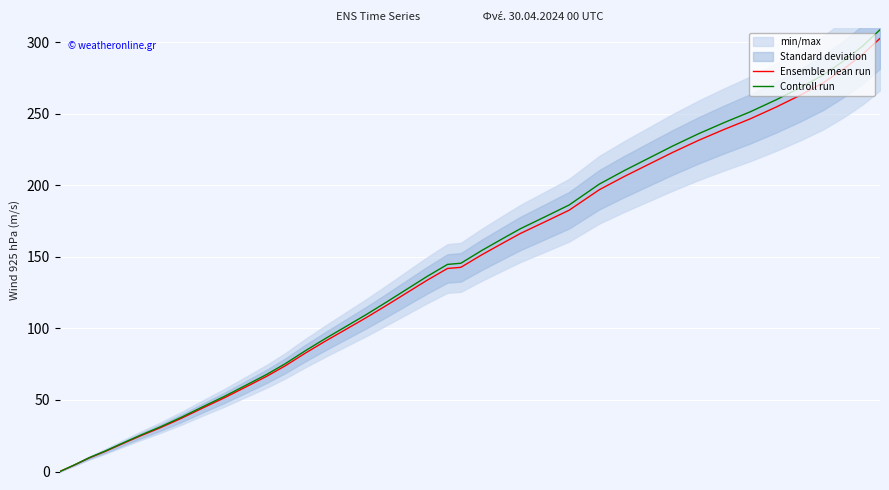

List the series in order of their overall mean, lowest first.

Ensemble mean run, Controll run